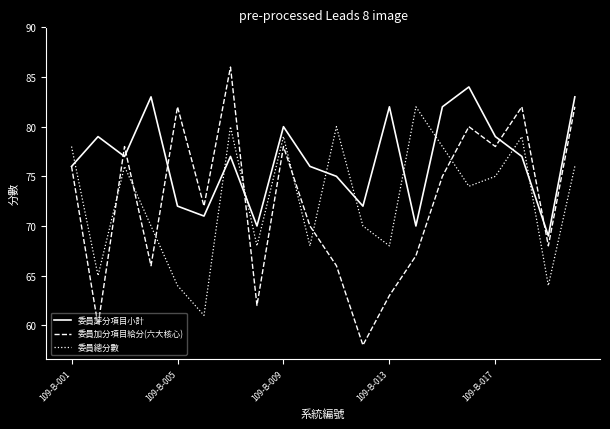

How many lines are shown in the chart?

3